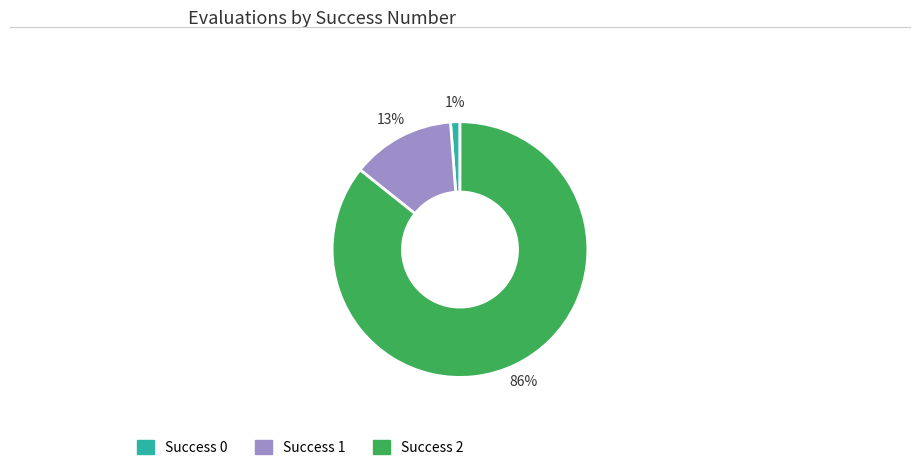

To the nearest percent, what is the average slice percentage?

33%